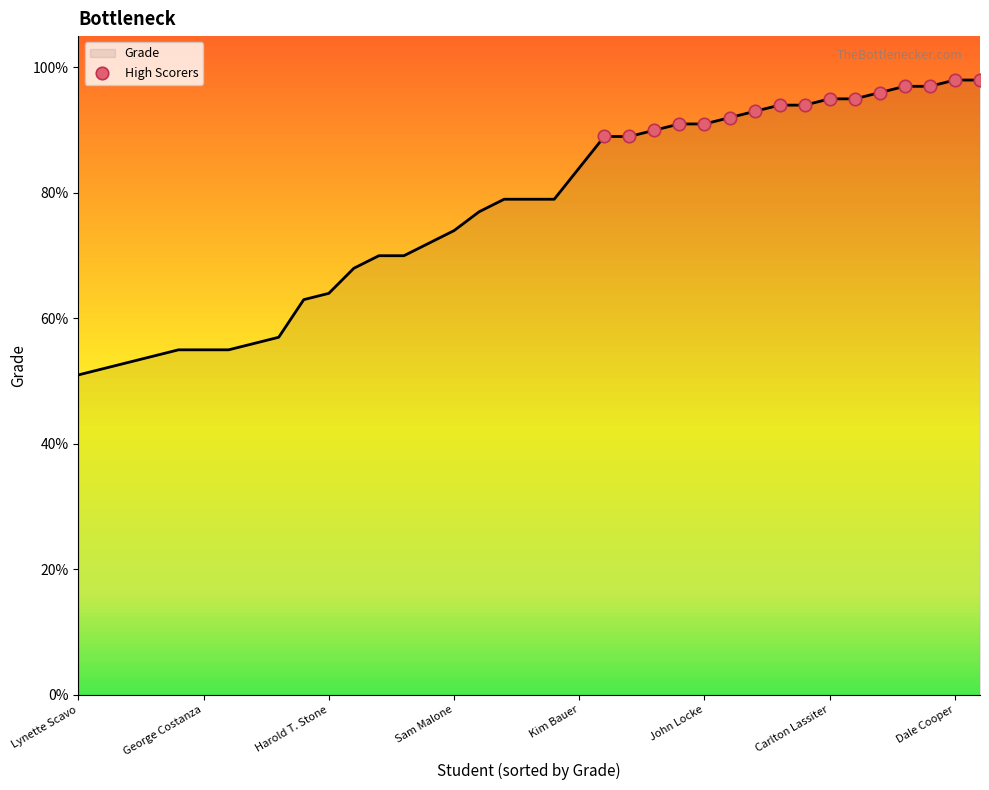

What is the smallest value displayed?

51